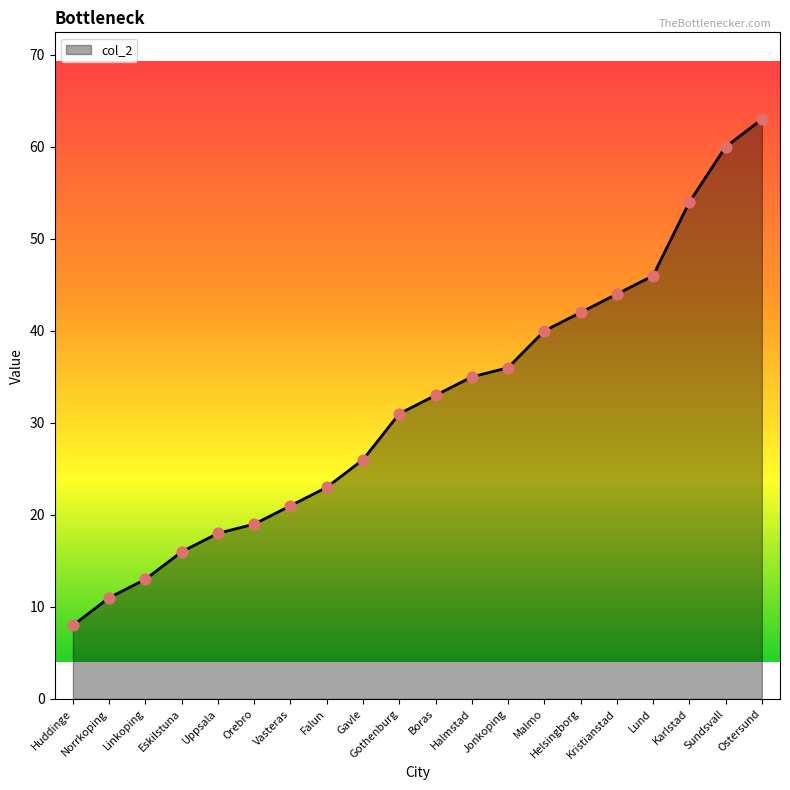

What is the change in value from Uppsala to Helsingborg?

+24